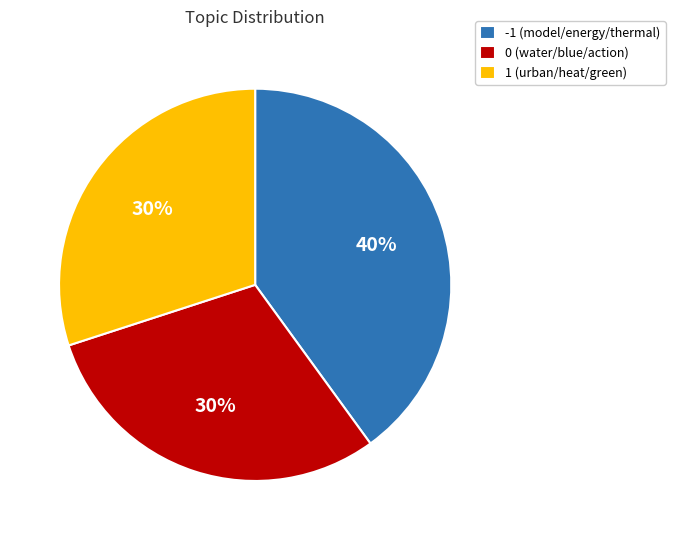

The 1 (urban/heat/green) slice represents 30% of the pie. True or false?

True